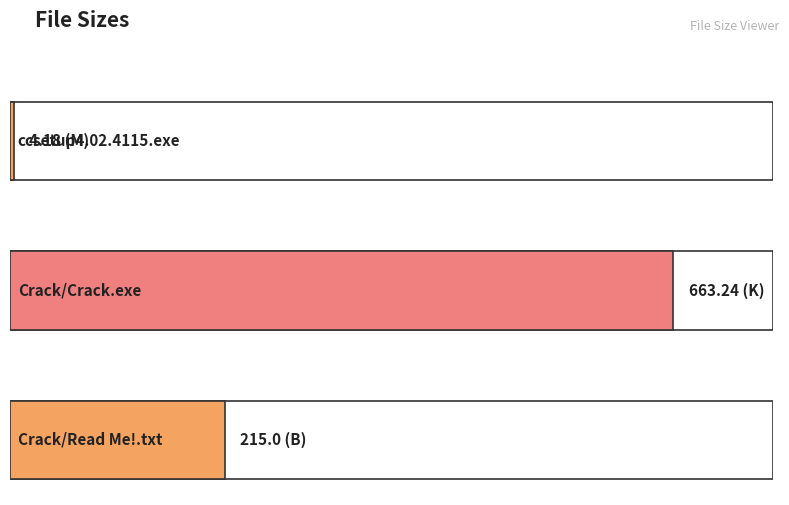

What is the label of the 2nd bar from the left?

Crack/Crack.exe